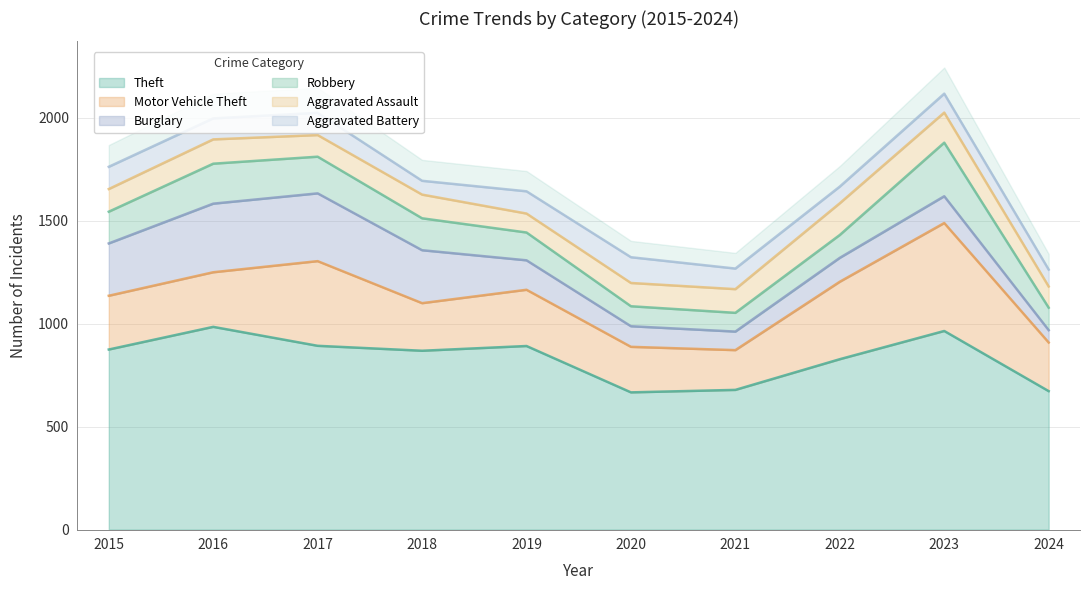

What is the sum of the Theft values at 2022 and 2021?

1505